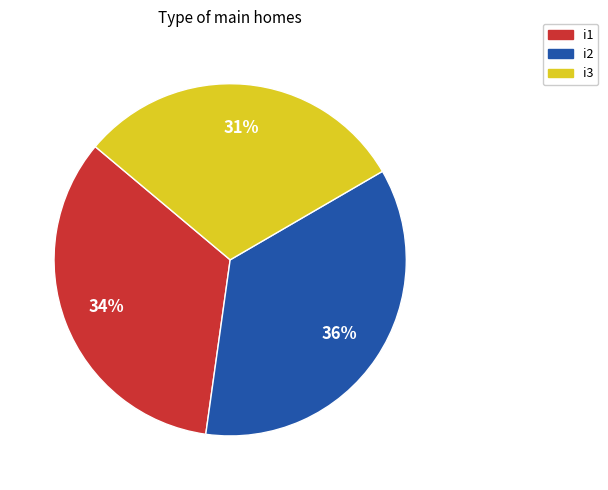

To the nearest percent, what is the average slice percentage?

33%